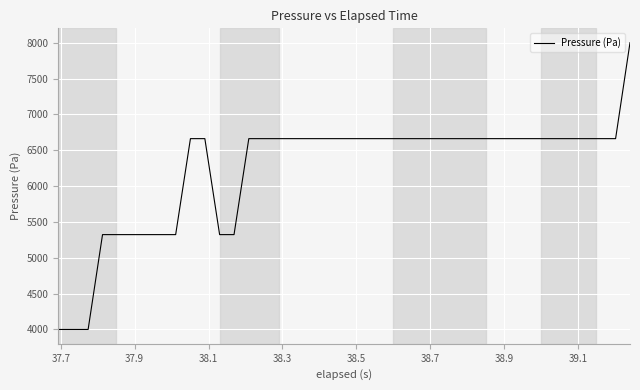

What is the difference between the maximum and minimum values?

4000.0